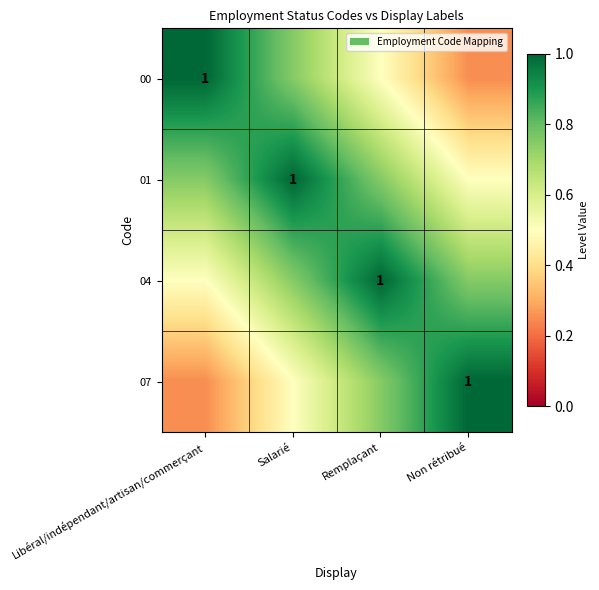

What is the highest value of the 01 series?

1.0